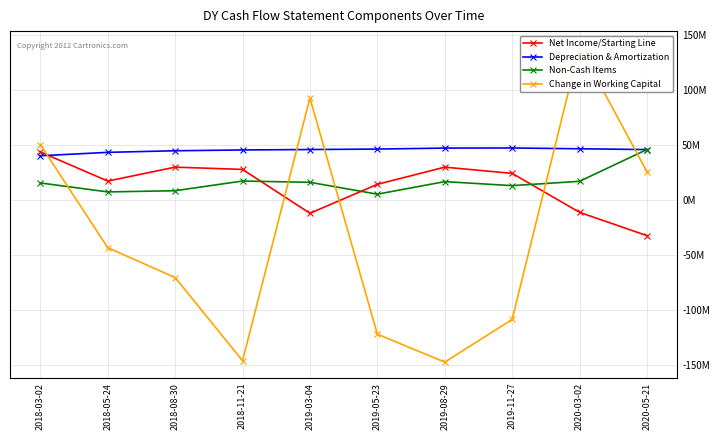

The Change in Working Capital series shows 35719695 at 2020-05-21. True or false?

False